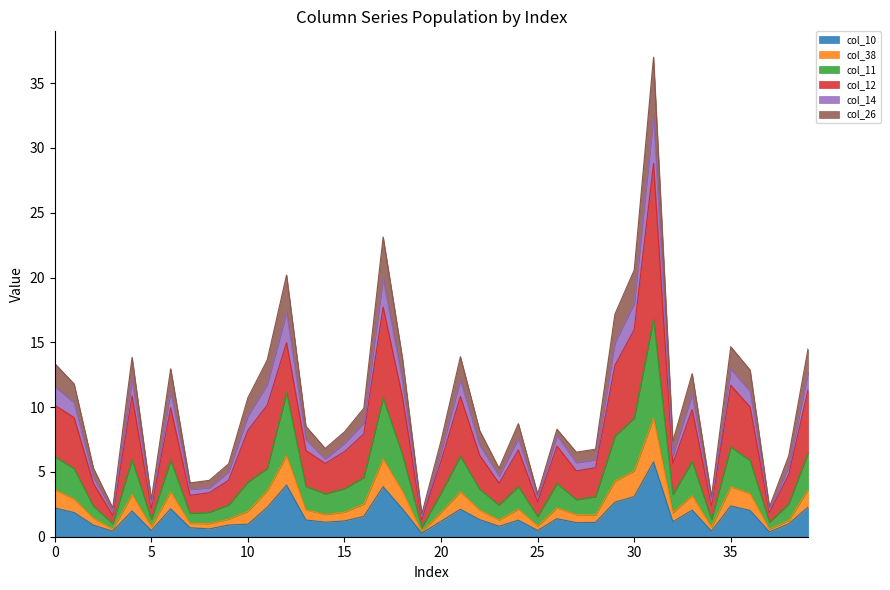

Does the chart have visible grid lines?

No